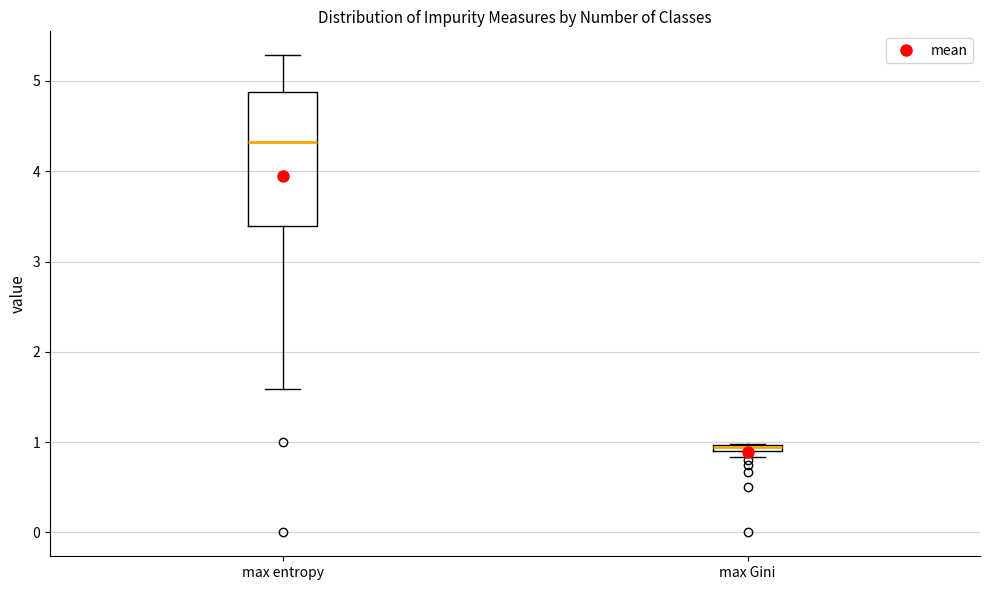

Where is the lower edge of the box for max entropy on the y-axis? The values are not printed on the chart, so give them approximately, as read against the axis.

3.4